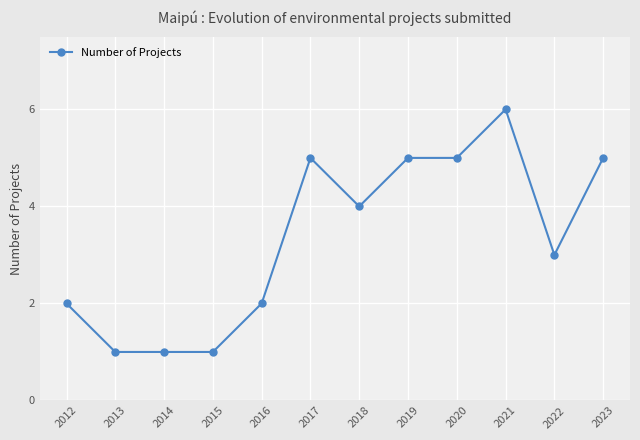

Is this an area chart (filled region under the line)?

No